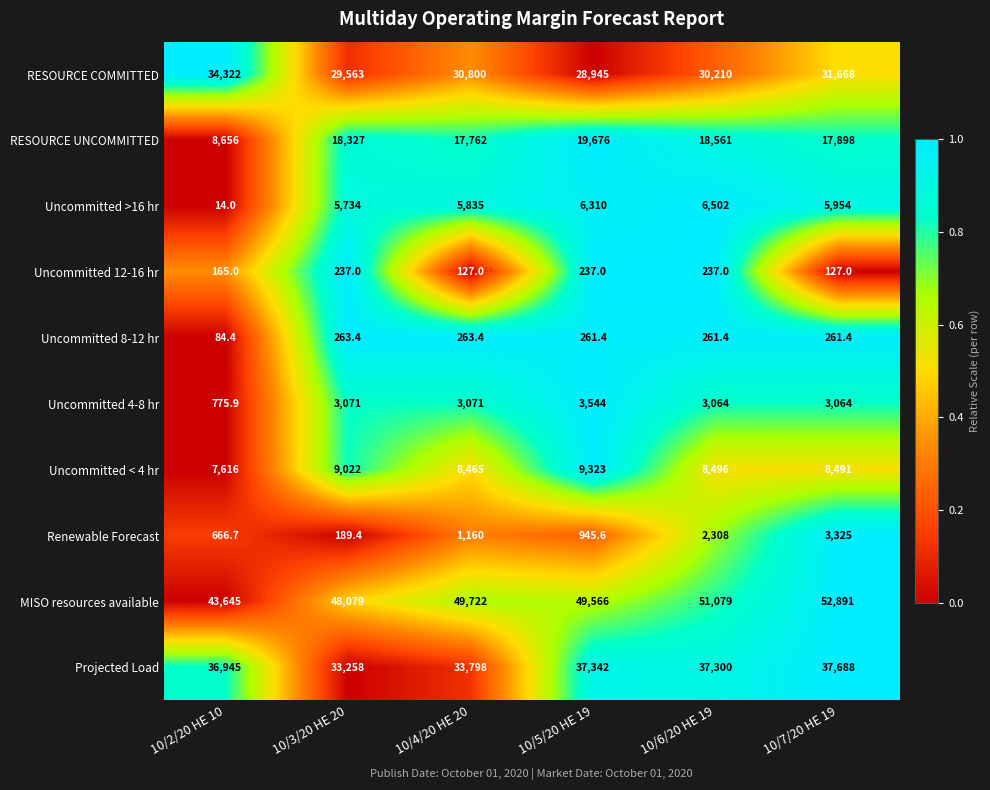

Where is RESOURCE UNCOMMITTED nearest to the value 14166?

10/4/20 HE 20